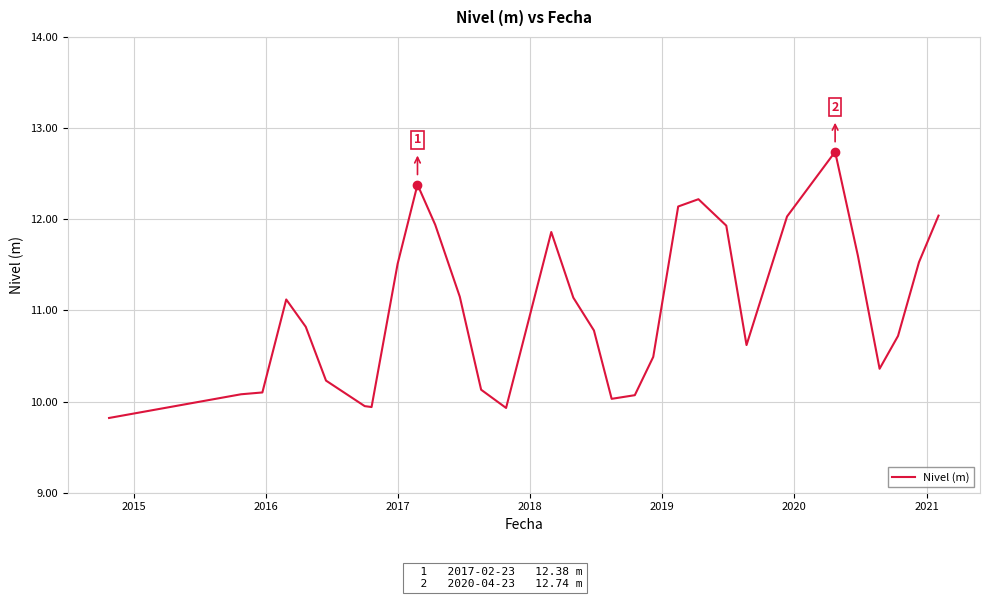

What is the minimum value shown in the chart?

9.8